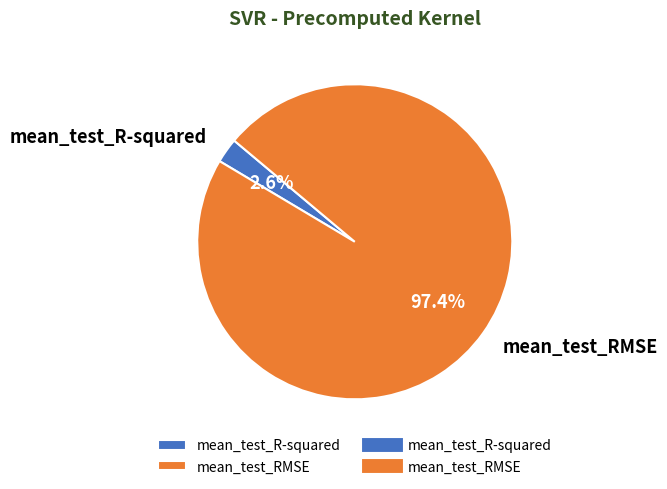

What is the majority slice?

mean_test_RMSE